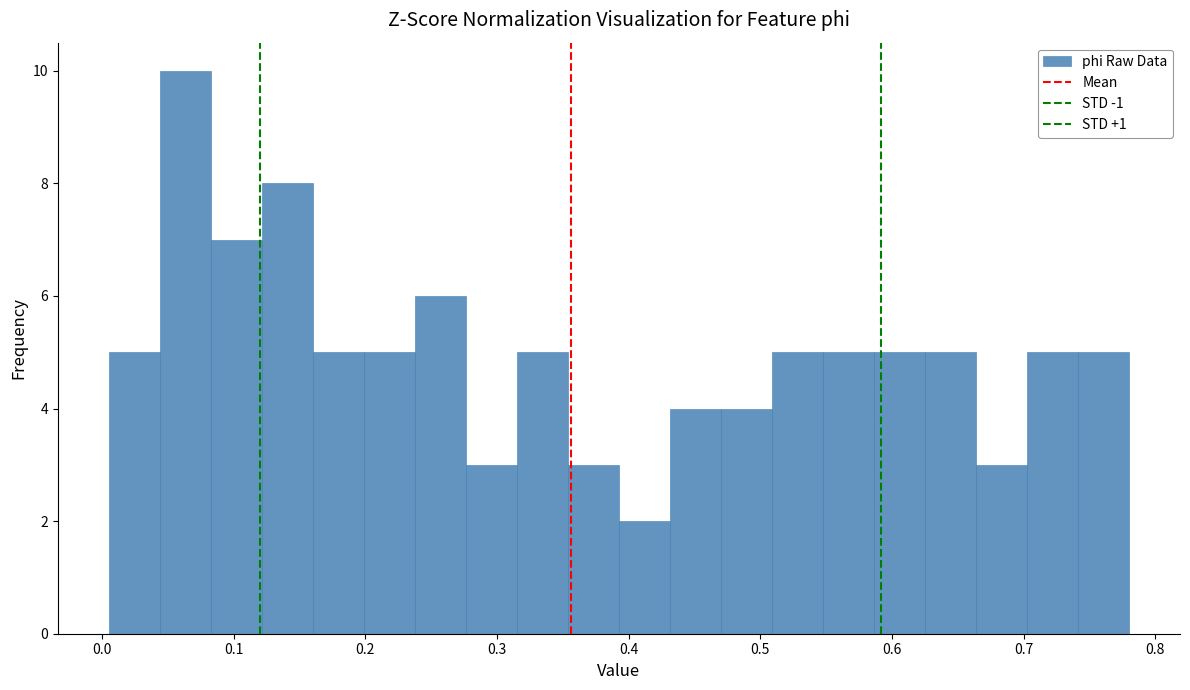

Around what value on the x-axis is the tallest bar? Give the approximate position of its centre, as read against the axis.

0.06